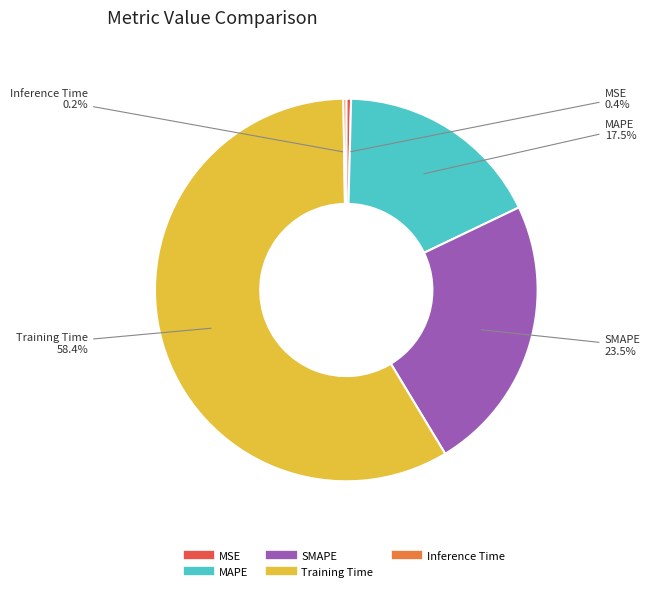

Does MAPE represent more than half of the total?

No